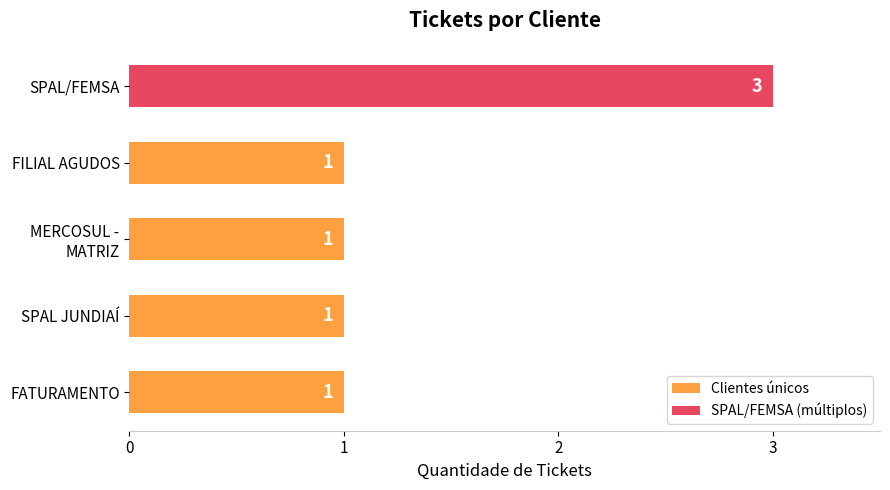

How many bars are there in total?

5